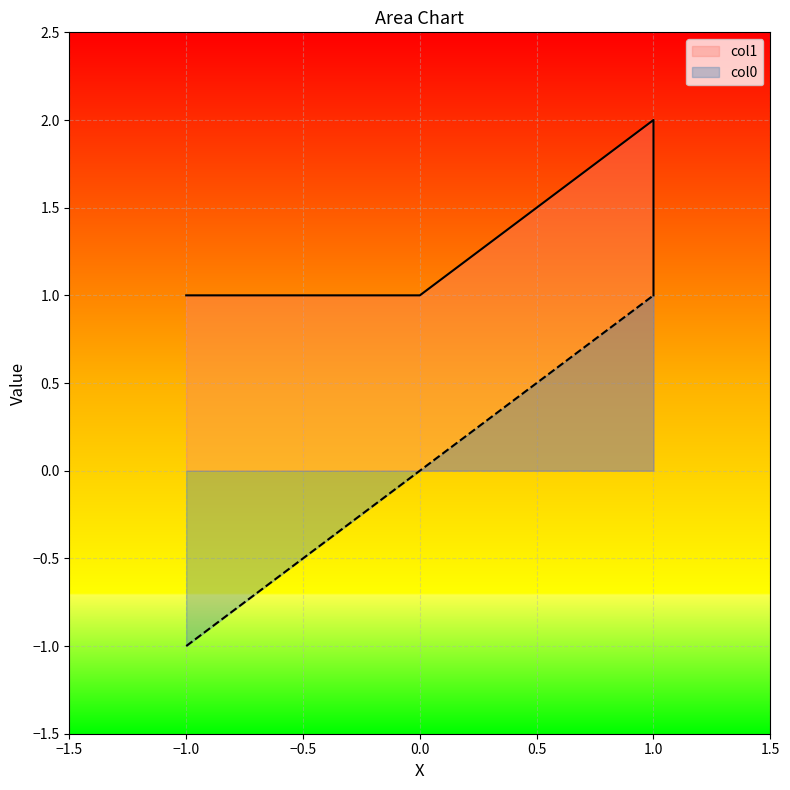

True or false: col0 and col1 intersect in this chart.

False